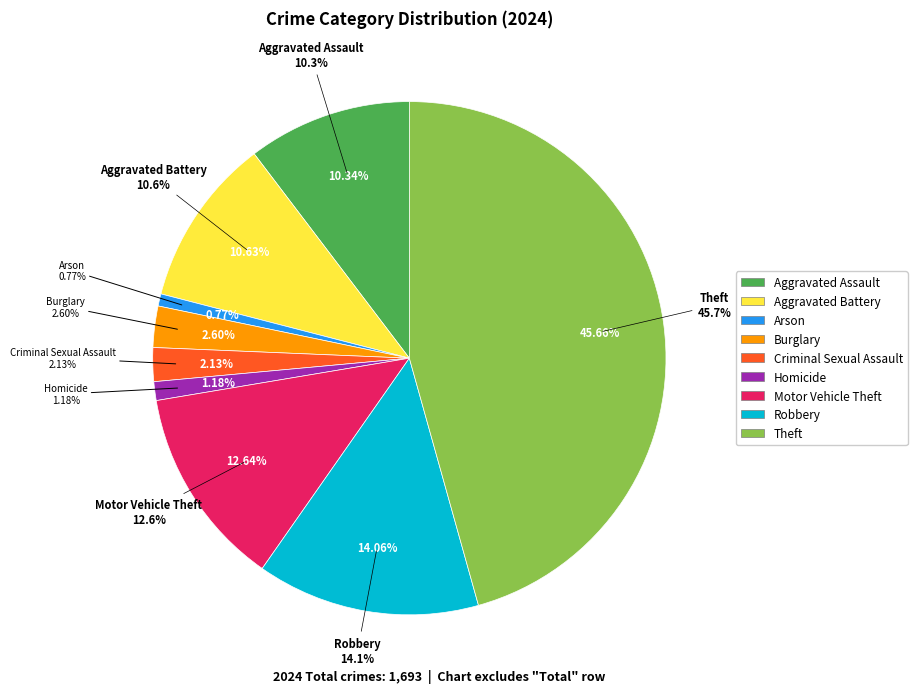

The Burglary slice represents 3% of the pie. True or false?

True